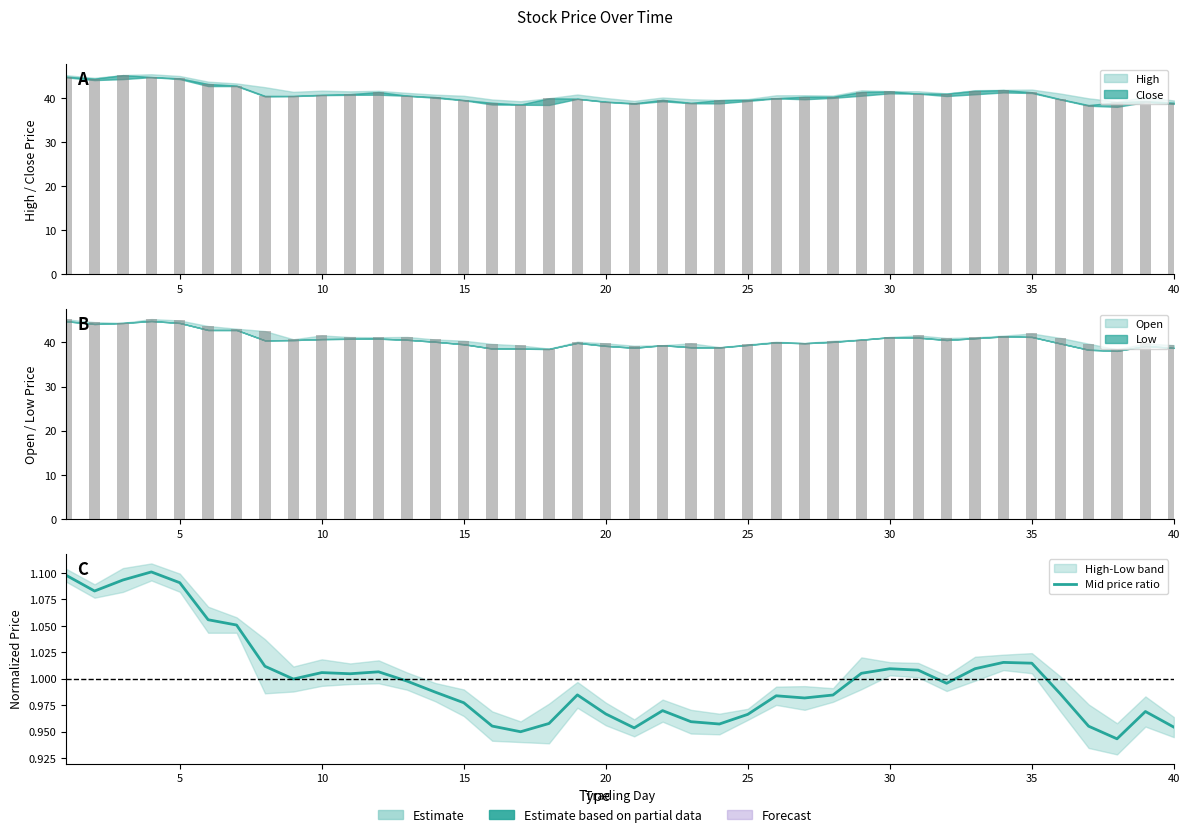

Which has a higher value, 10 or 30?

10